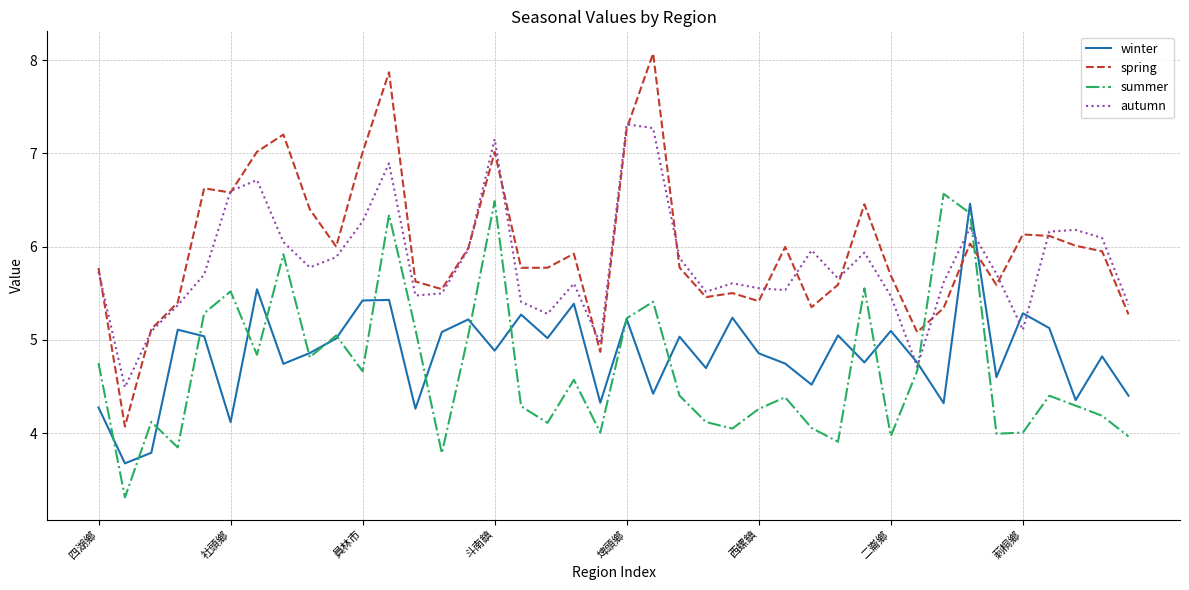

Which series has the largest range (max minus min)?

spring